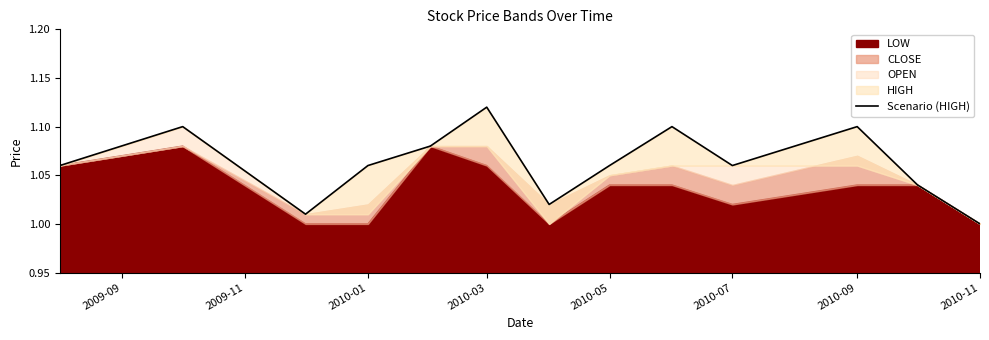

Count the number of values greater than 1.

12